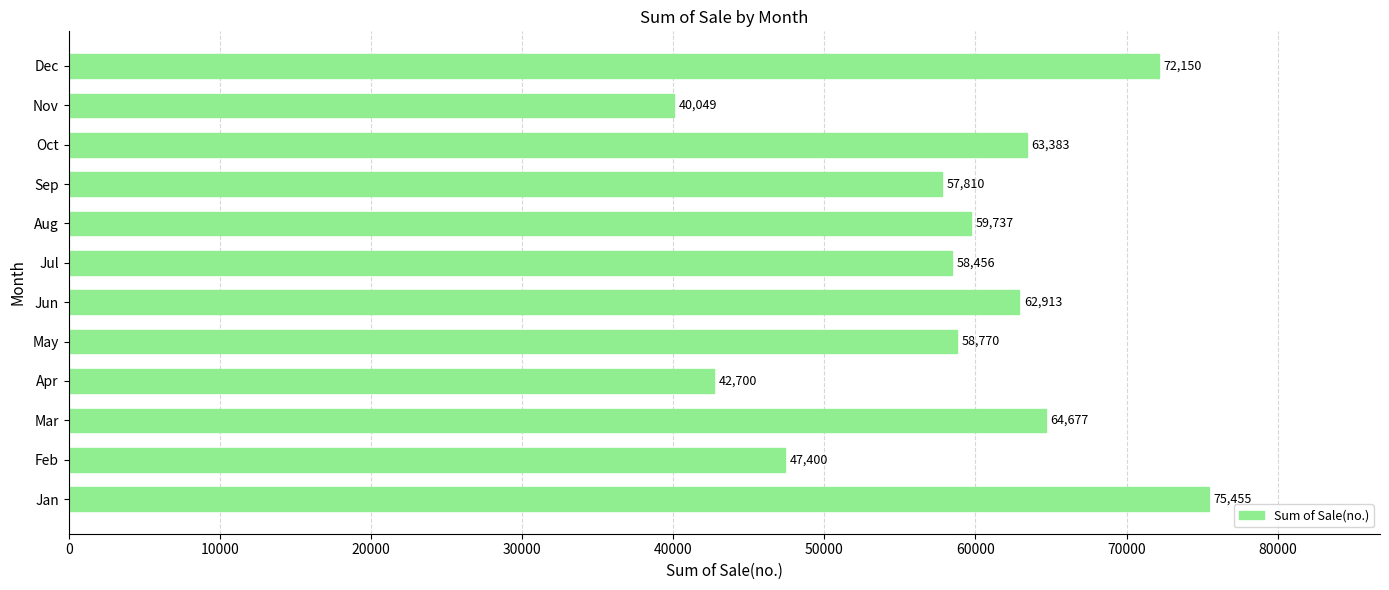

True or false: the data shows 13564 at Aug.

False